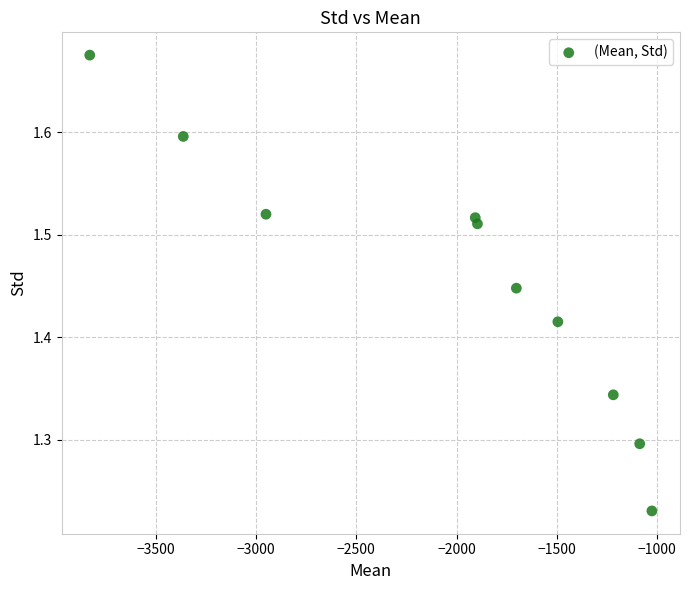

What is the average X value?

-2047.6